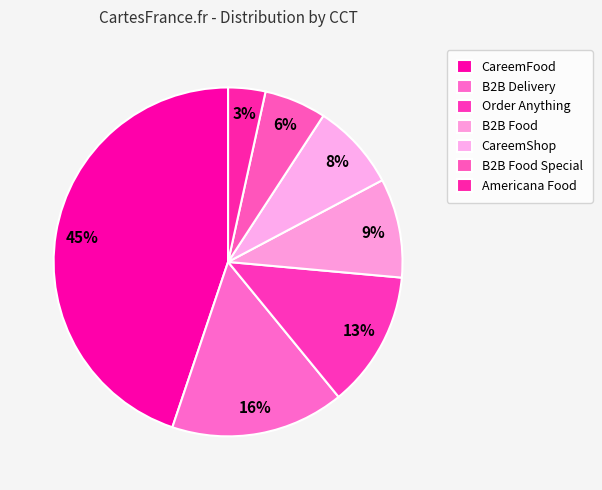

How many slices are in this pie chart?

7